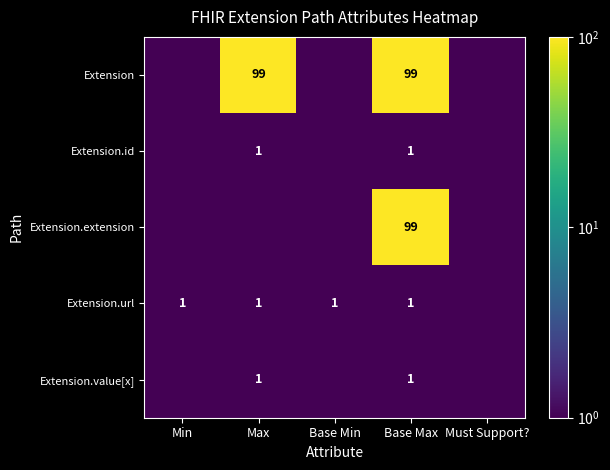

True or false: Extension.url has a value of 1.0 at Min.

True